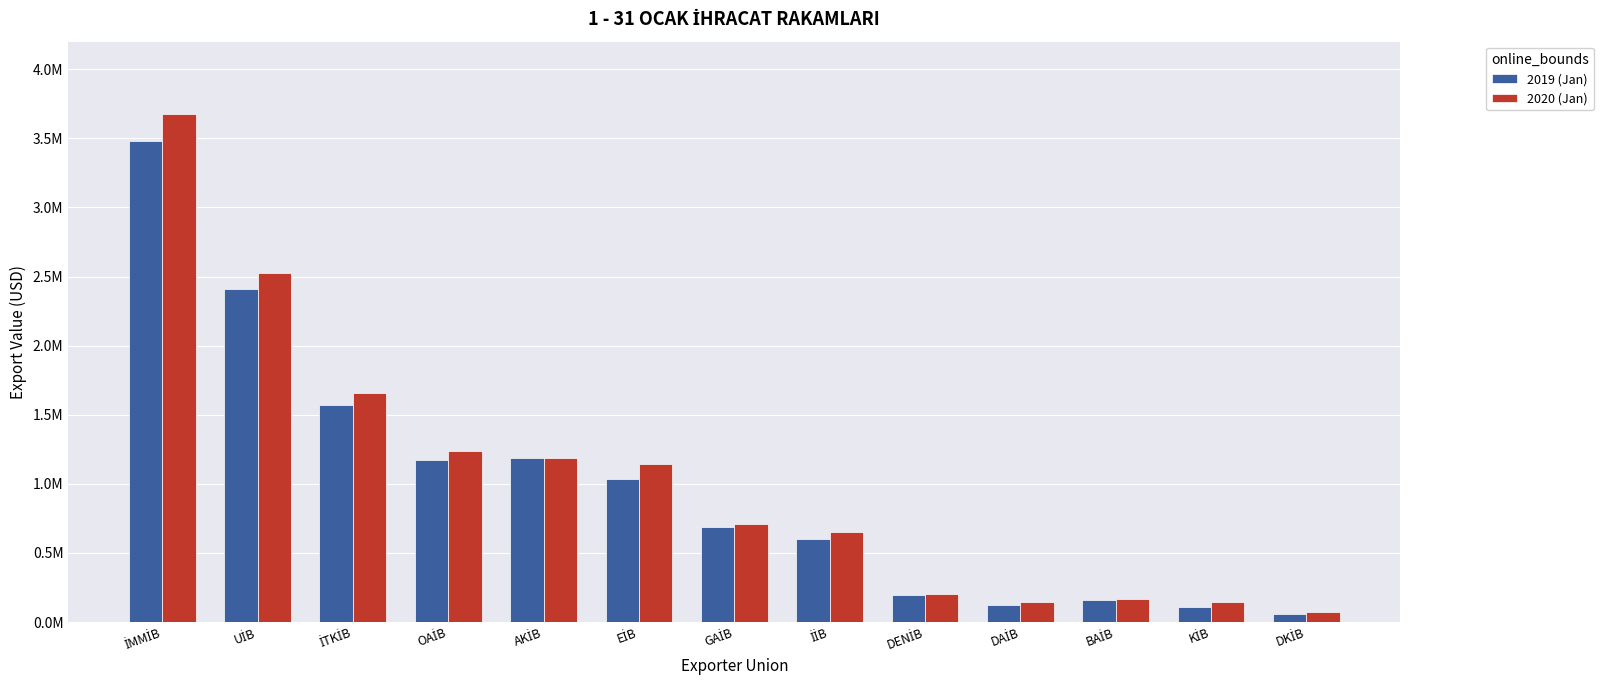

What are all the series names shown in the legend?

2019 (Jan), 2020 (Jan)